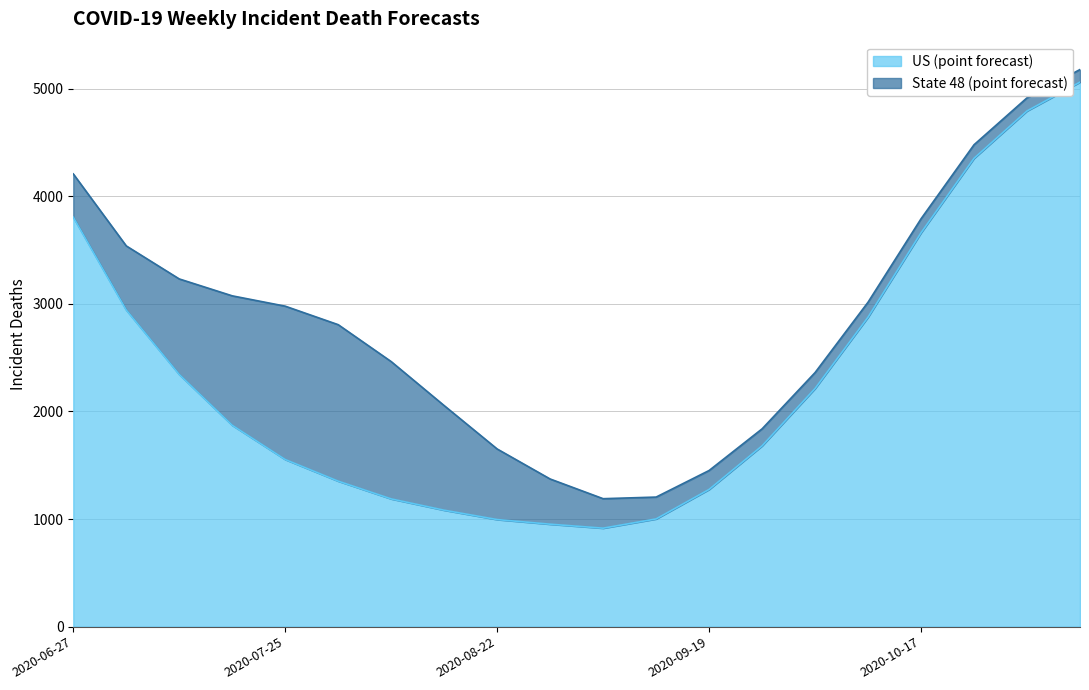

What is the difference between the maximum and minimum values?

4145